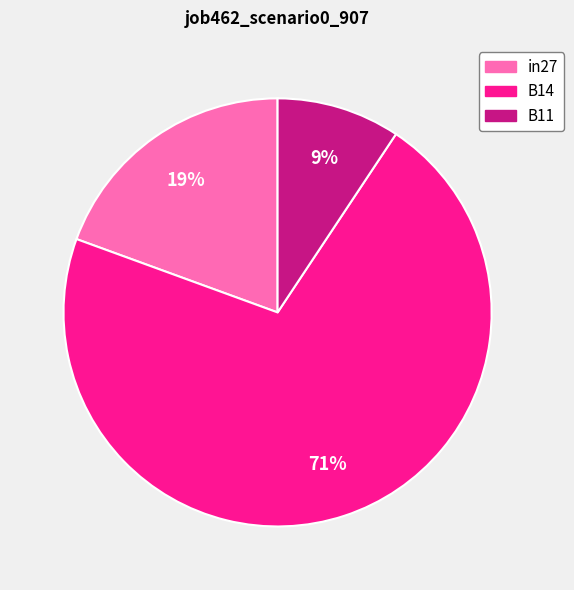

What is the largest slice in the pie chart?

B14